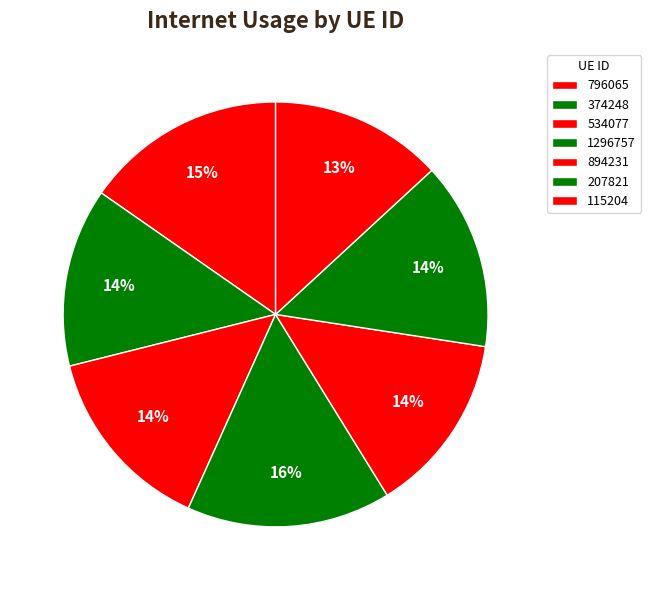

What is the largest slice in the pie chart?

1296757